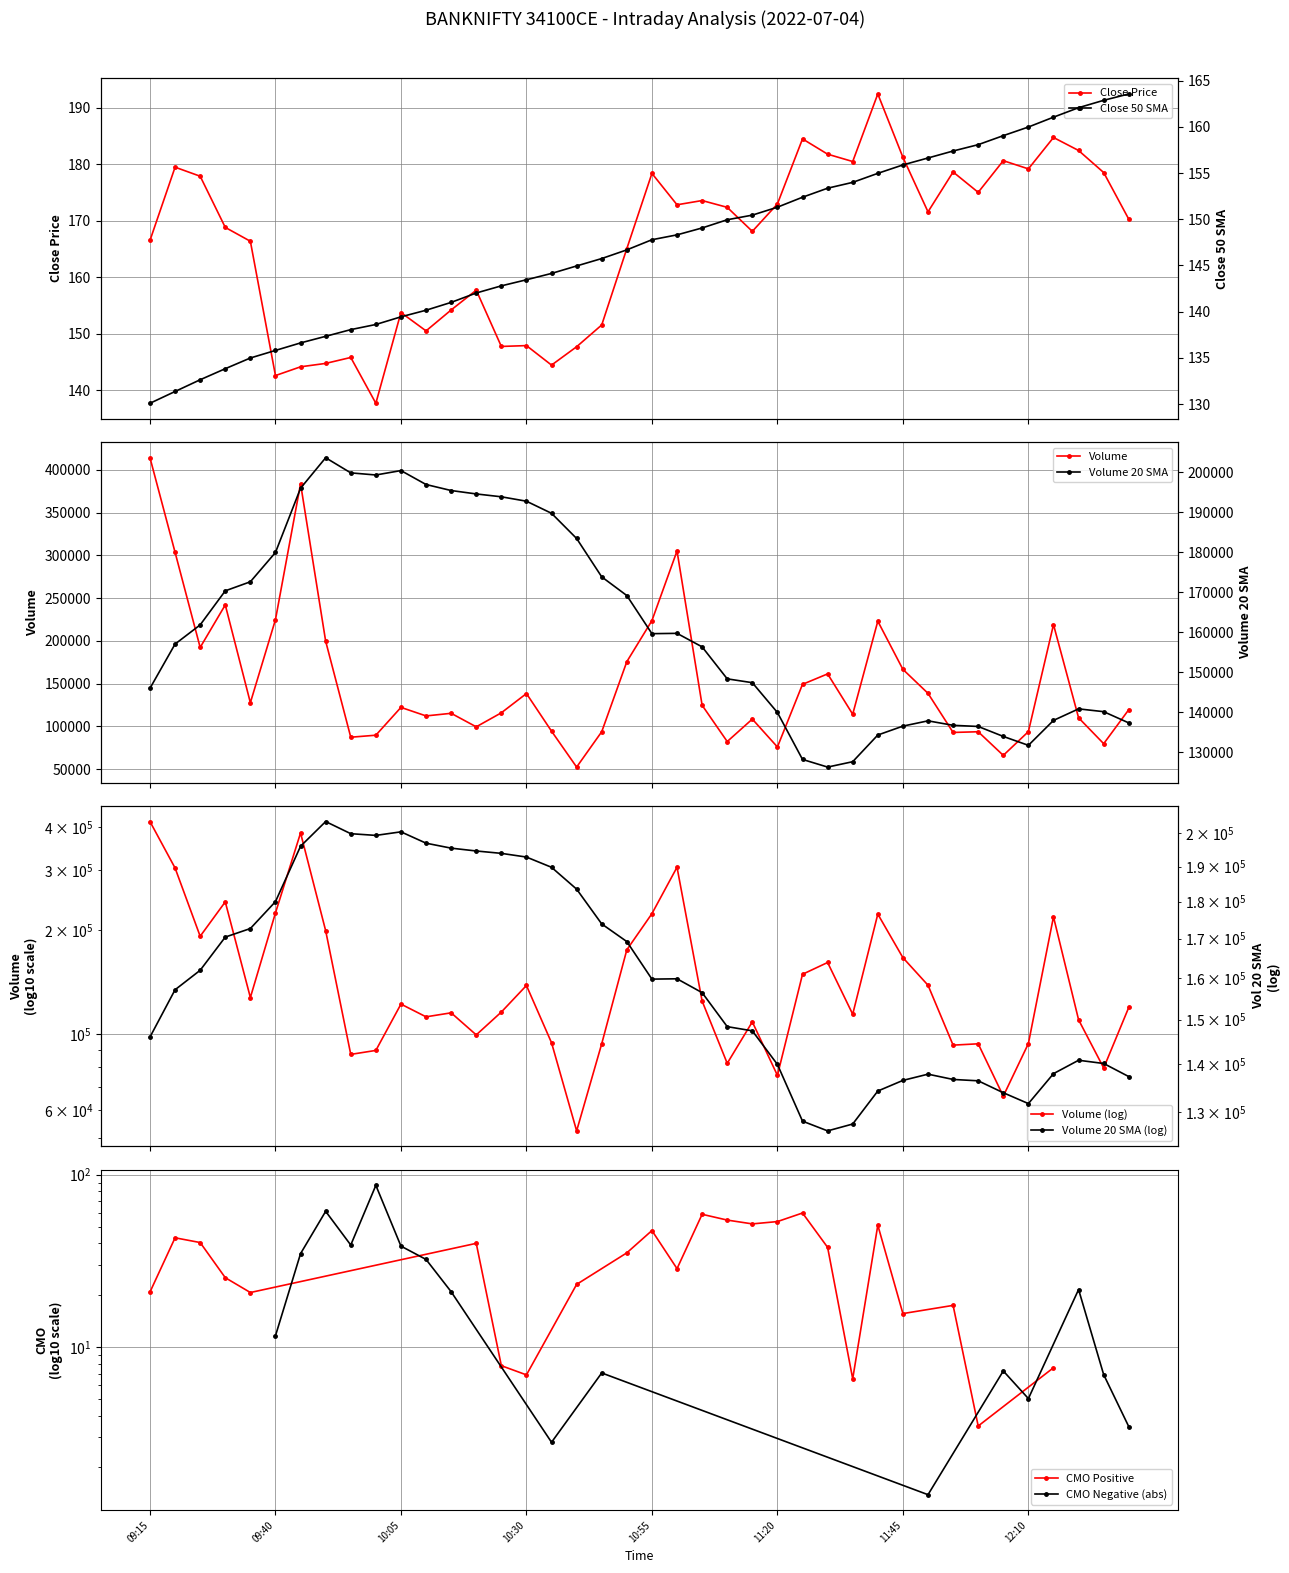

Which series has the widest spread of values?

volume